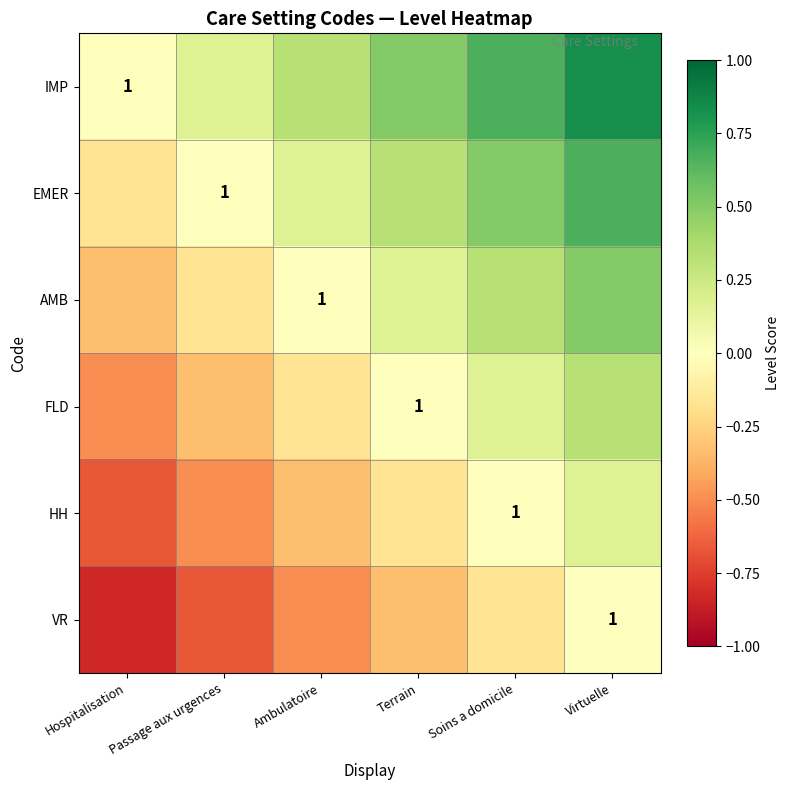

How many values in VR are below zero?

5